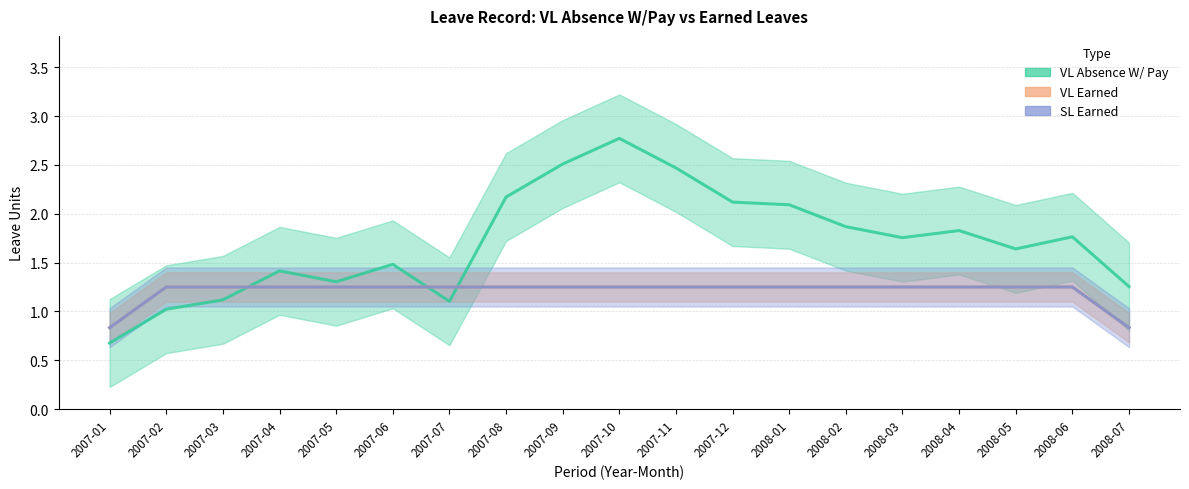

Is it true that SL Earned equals 2.0 at 2008-02?

False